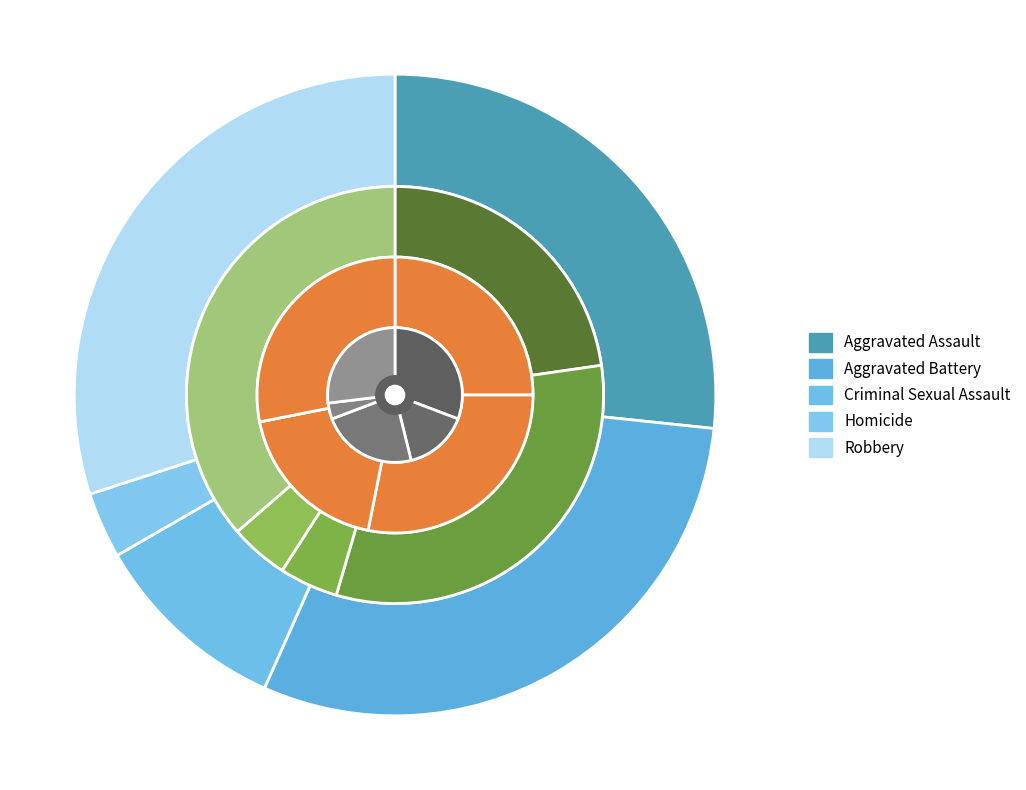

To the nearest percent, what is the average slice percentage?

20%